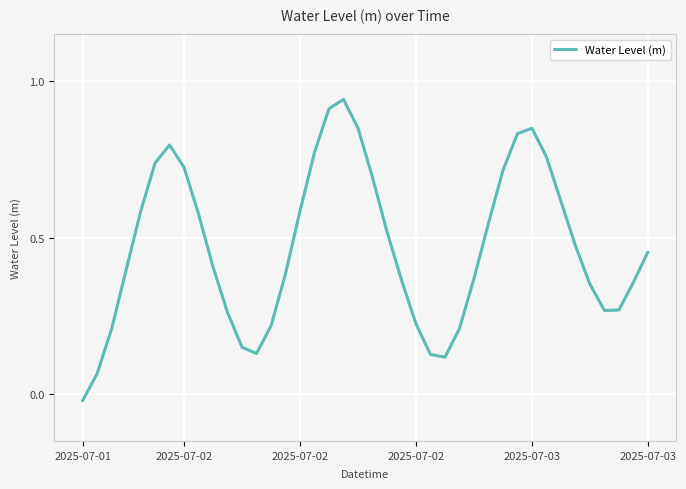

What is the difference between the maximum and minimum values?

1.0